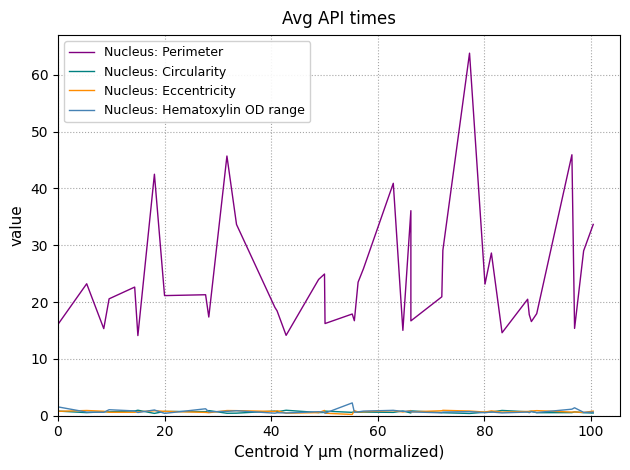

Where do Nucleus: Circularity and Nucleus: Eccentricity first cross each other?

0 and 20